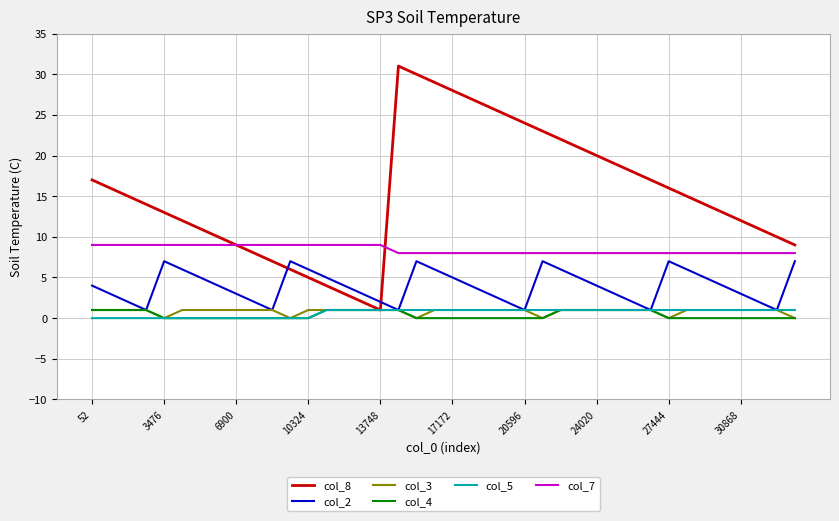

What is the maximum value shown in the chart?

31